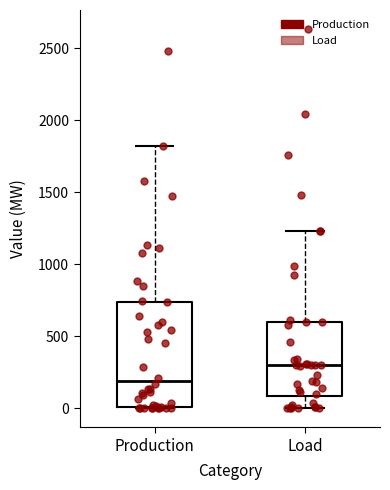

Where does the lower whisker of the box for Load end on the y-axis? The values are not printed on the chart, so give them approximately, as read against the axis.

0